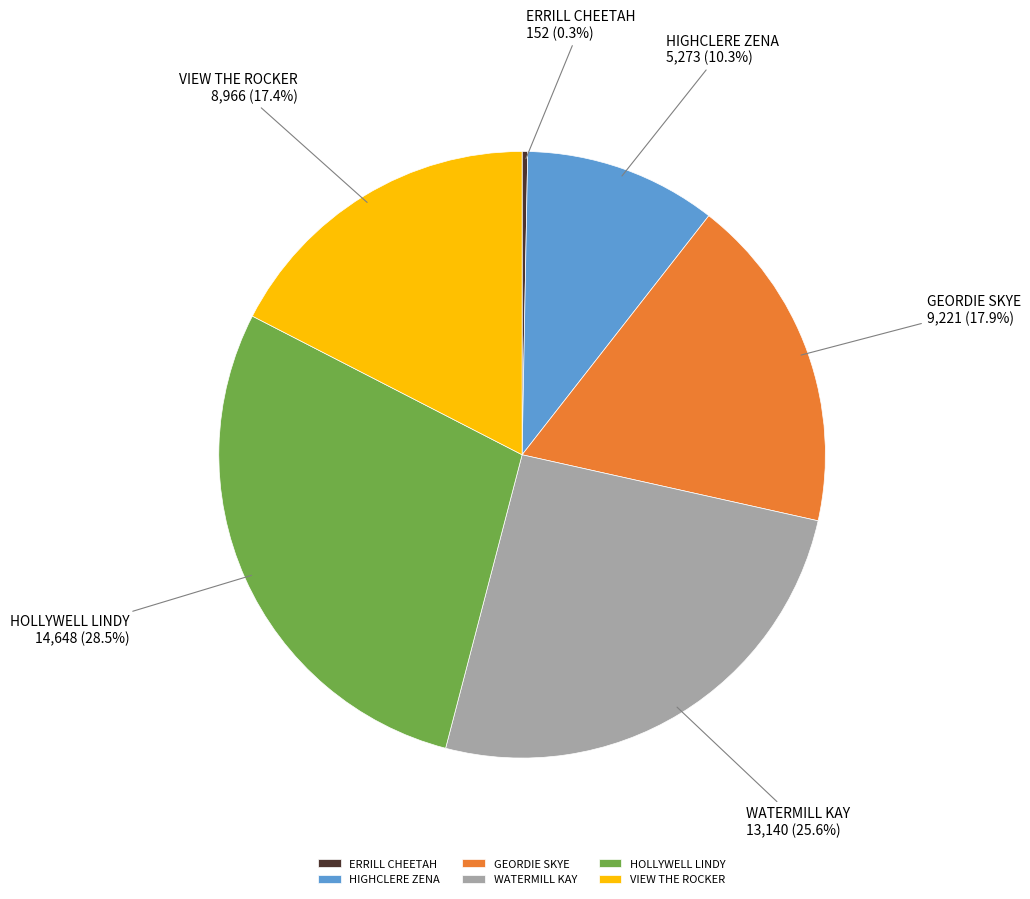

Combined, do GEORDIE SKYE and HIGHCLERE ZENA account for over 50%?

No